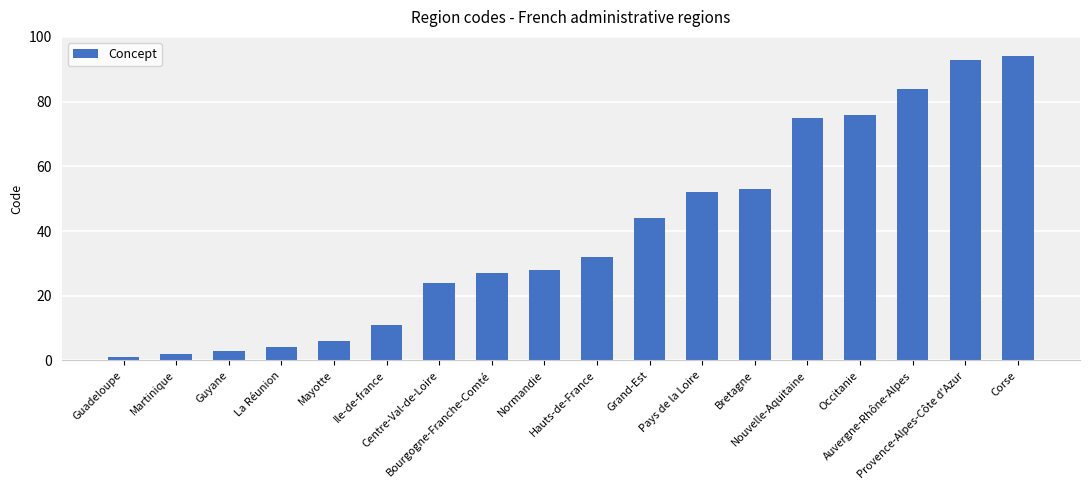

What position from the right is Mayotte?

14